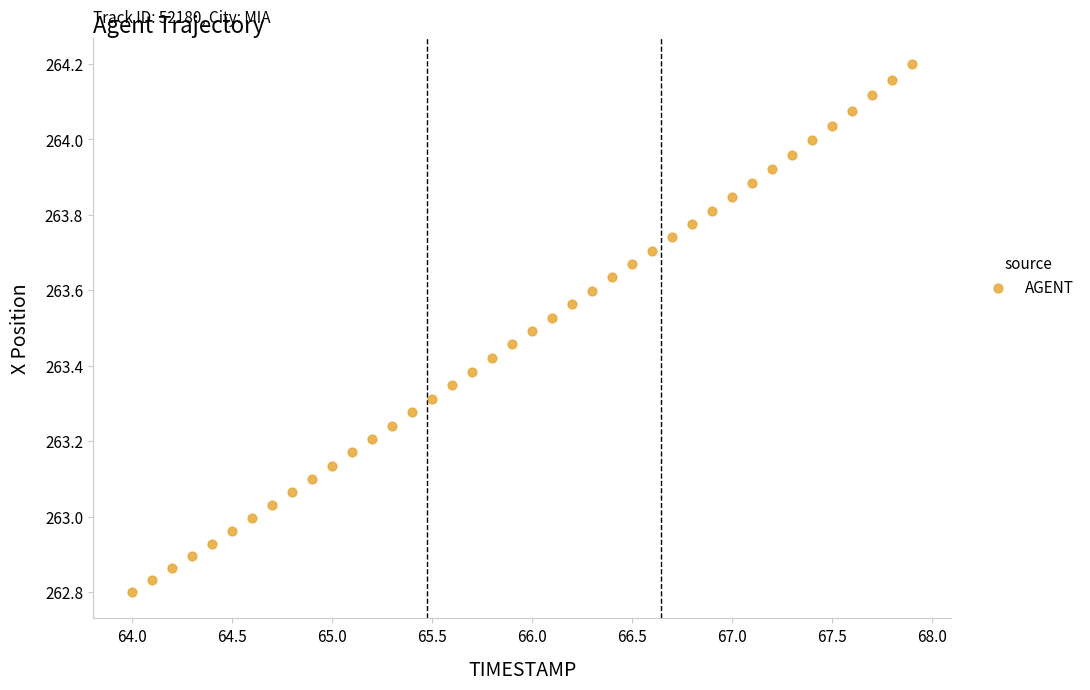

What is the range of Y values (max minus min)?

1.4